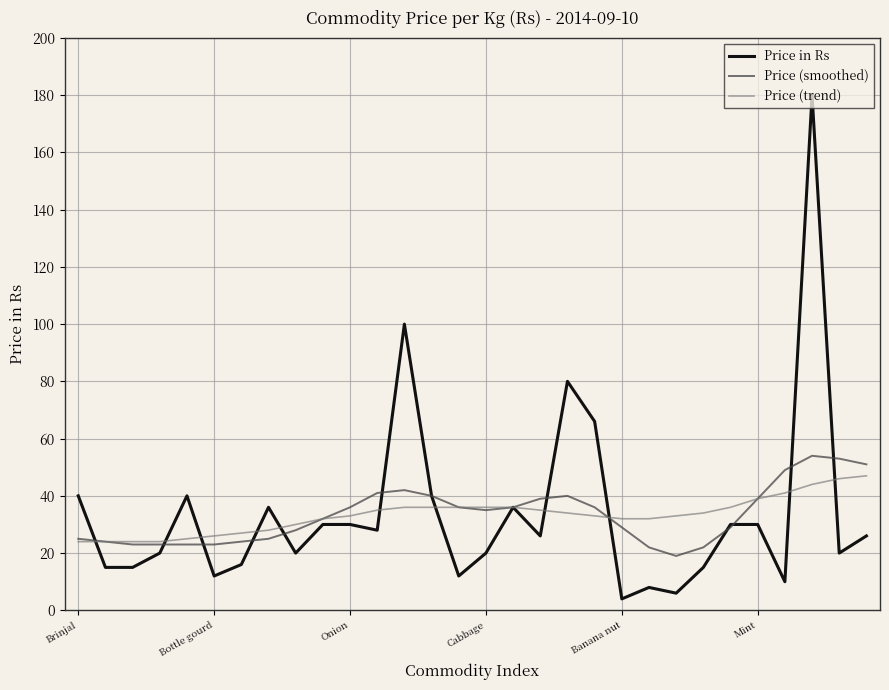

What is the maximum value for Price in Rs?

180